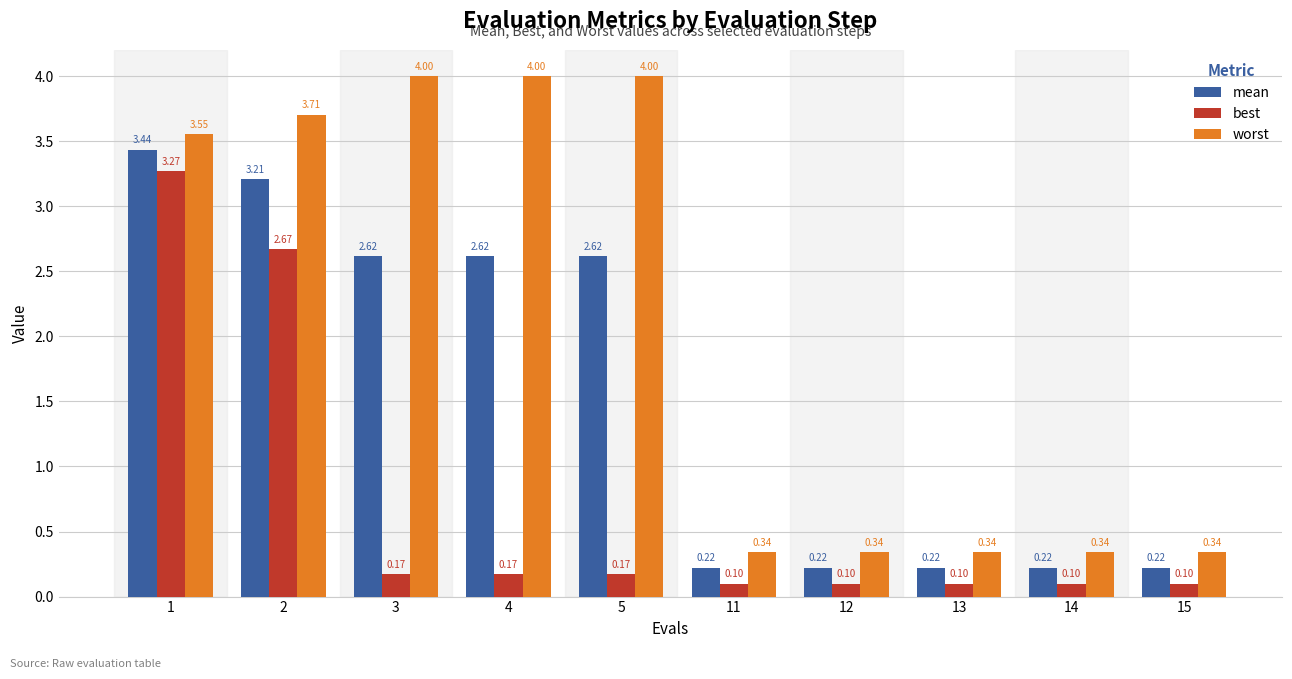

At which label does best reach its peak?

1